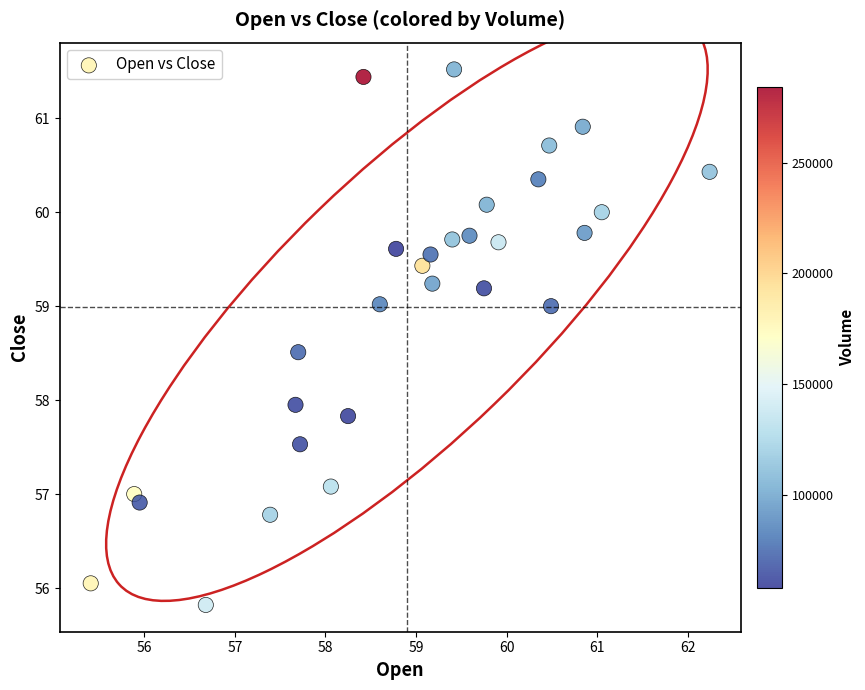

List the coordinates of all points as (Y, X) pairs, reading left to right.

(56.0, 55.4)  (57.0, 55.9)  (56.9, 56.0)  (55.8, 56.7)  (56.8, 57.4)  (58.0, 57.7)  (58.5, 57.7)  (57.5, 57.7)  (57.1, 58.1)  (57.8, 58.2)  (61.4, 58.4)  (59.0, 58.6)  (59.6, 58.8)  (59.4, 59.1)  (59.5, 59.2)  (59.2, 59.2)  (59.7, 59.4)  (61.5, 59.4)  (59.8, 59.6)  (59.2, 59.8)  (60.1, 59.8)  (59.7, 59.9)  (60.3, 60.3)  (60.7, 60.5)  (59.0, 60.5)  (60.9, 60.8)  (59.8, 60.9)  (60.0, 61.0)  (60.4, 62.2)